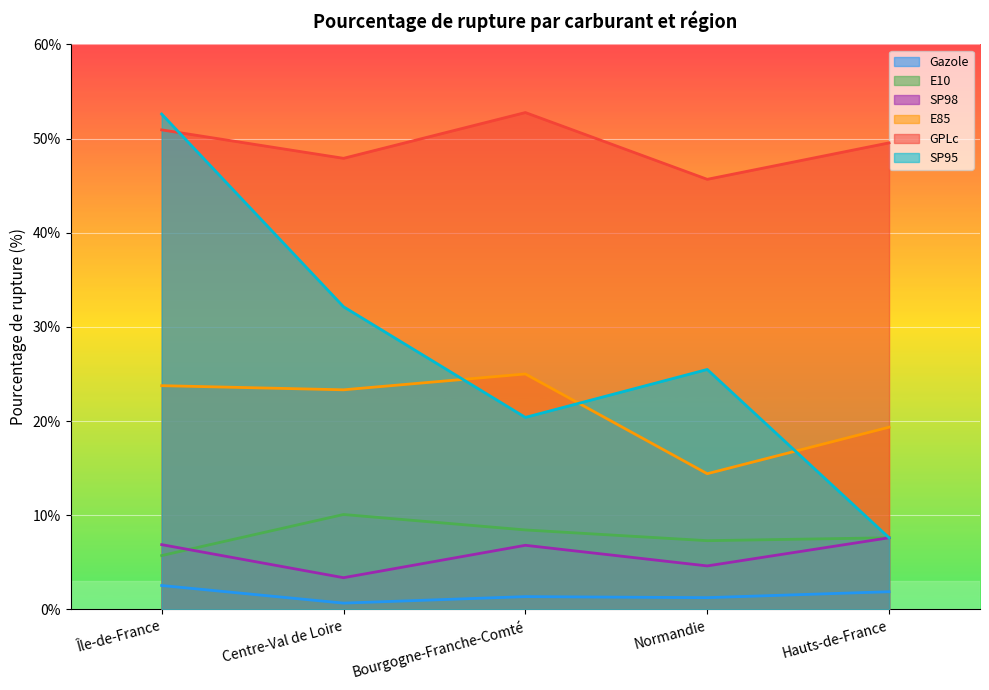

What are all the series names shown in the legend?

Gazole, E10, SP98, E85, GPLc, SP95